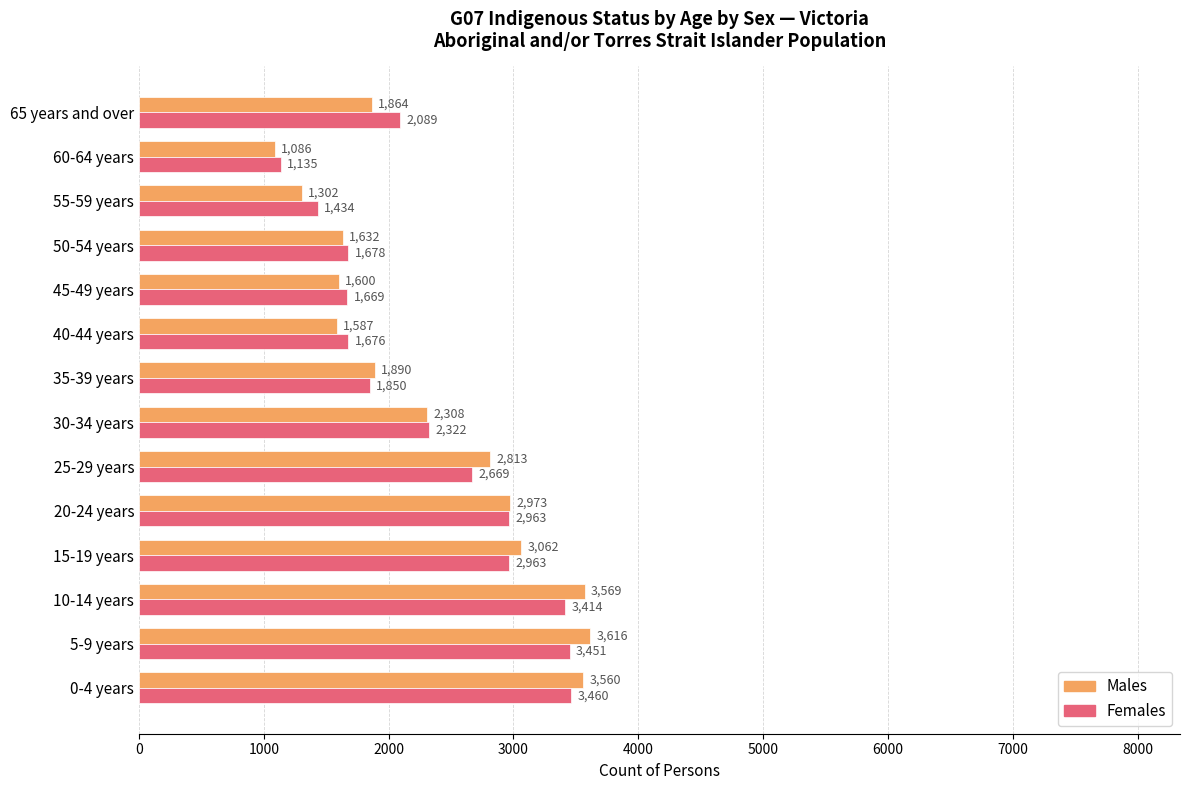

At how many categories does at least one series exceed 2065?

8